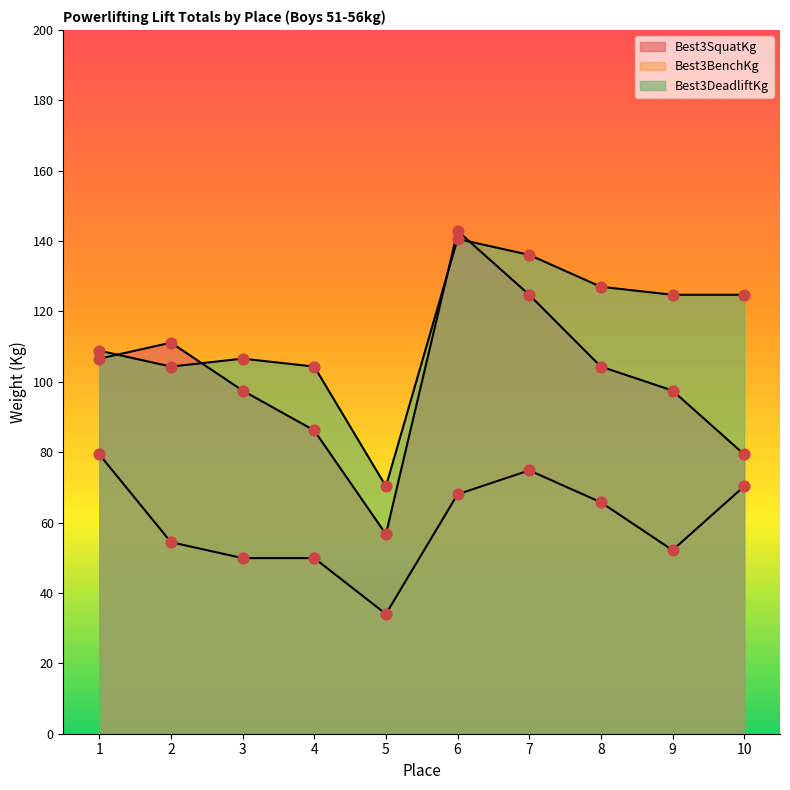

Which series reaches the minimum Y coordinate?

Best3BenchKg